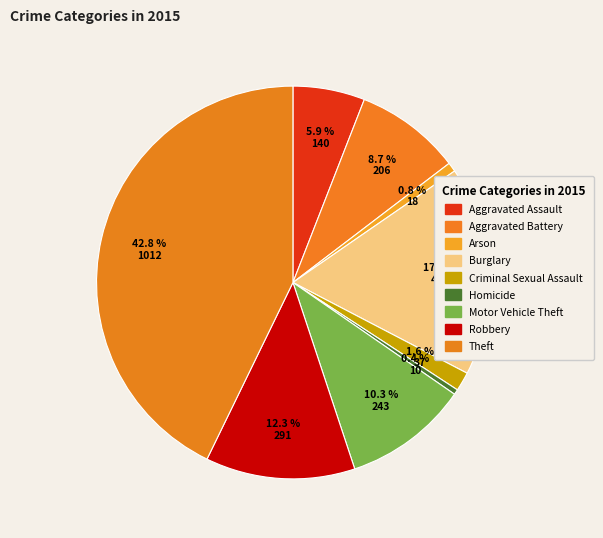

To the nearest percent, what percentage of the pie is Motor Vehicle Theft?

10%